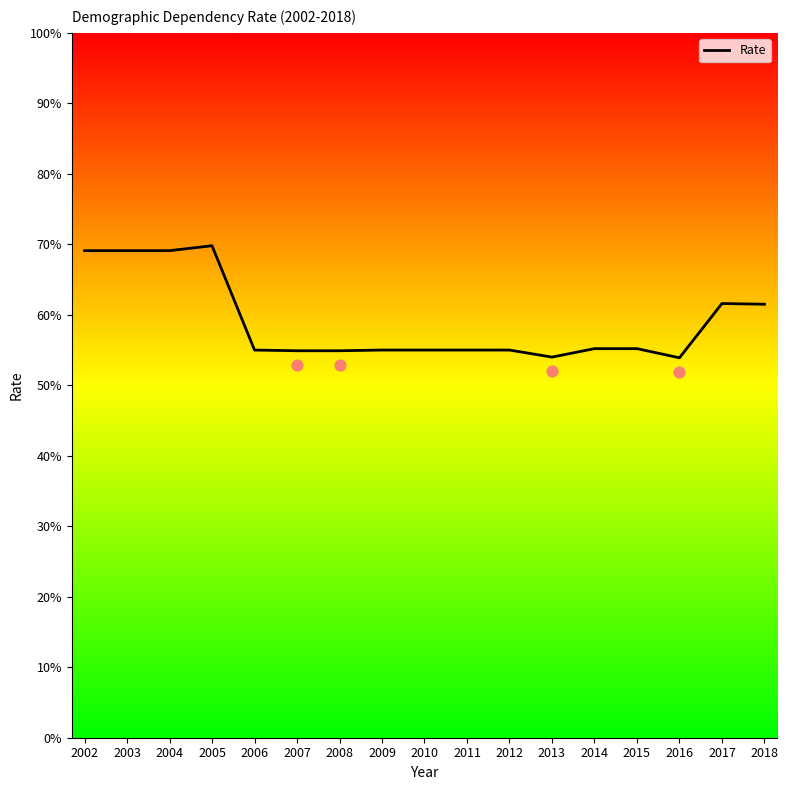

Approximately how many times larger is the value at 2013 compared to 2009?

1.0